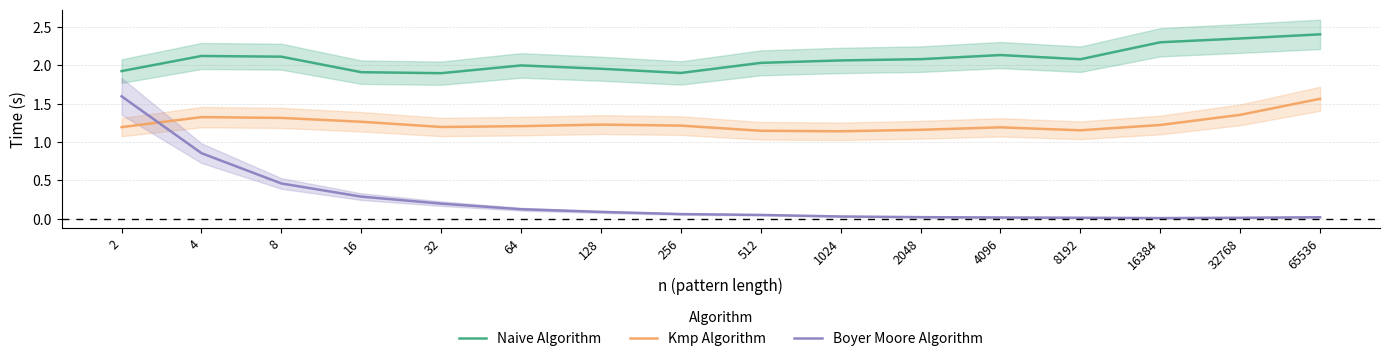

Which has a higher value, 4 or 512?

4